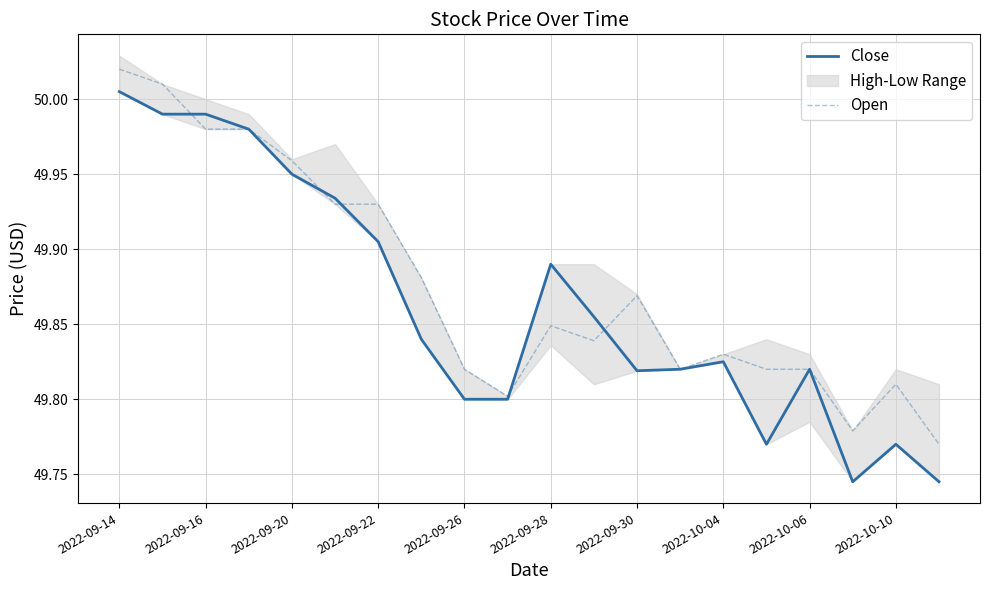

In Open, how many points are higher than both neighbors (excluding endpoints)?

4